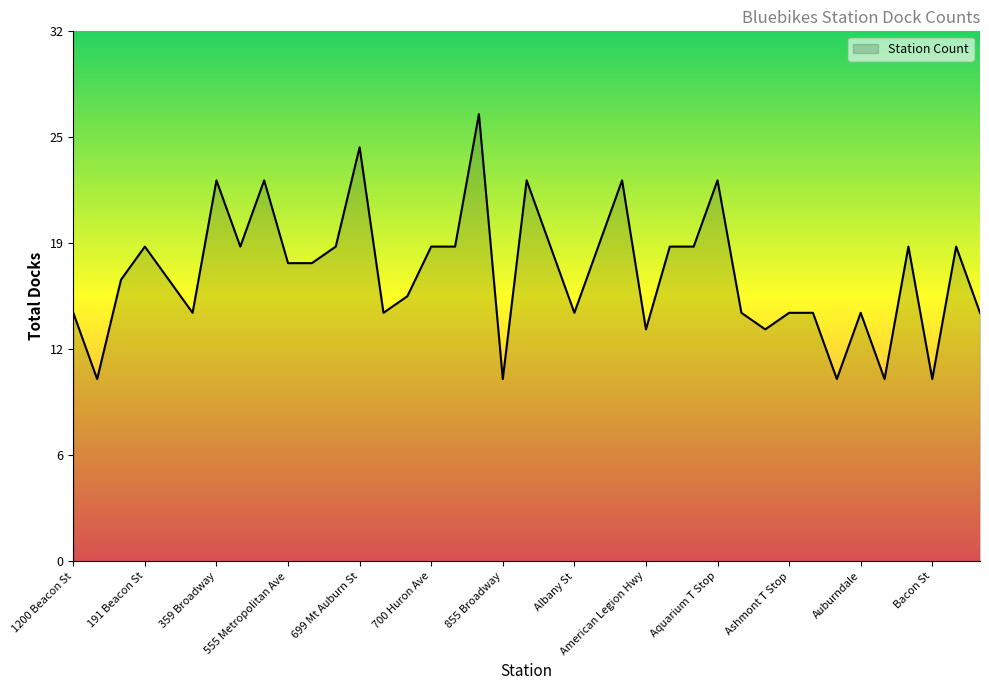

Rank the categories by value from lowest to highest.

160 Arsenal St, 855 Broadway, Auburn St Mystic River, B.U. Central, Bacon St, American Legion Hwy, Arsenal Yards, 1200 Beacon St, 30 Dane St, 7 Acre Park, Albany St, Archdale Rd, Ashmont T Stop, Assembly Square T, Auburndale, Bartlett St, 700 Commonwealth Ave, 175 N Harvard St, 2 Hummingbird Lane, 555 Metropolitan Ave, 606 American Legion Hwy, 191 Beacon St, 515 Somerville Ave, 645 Summer St, 700 Huron Ave, 75 Binney St, 955 Mass Ave, Alewife MBTA, Ames St at Broadway, Ames St at Main St, Back Bay T Stop, Ball Sq, 359 Broadway, 55 Wheeler Street, 87-101 Cambridgepark Dr, Alewife Station, Aquarium T Stop, 699 Mt Auburn St, 84 Cambridgepark Dr